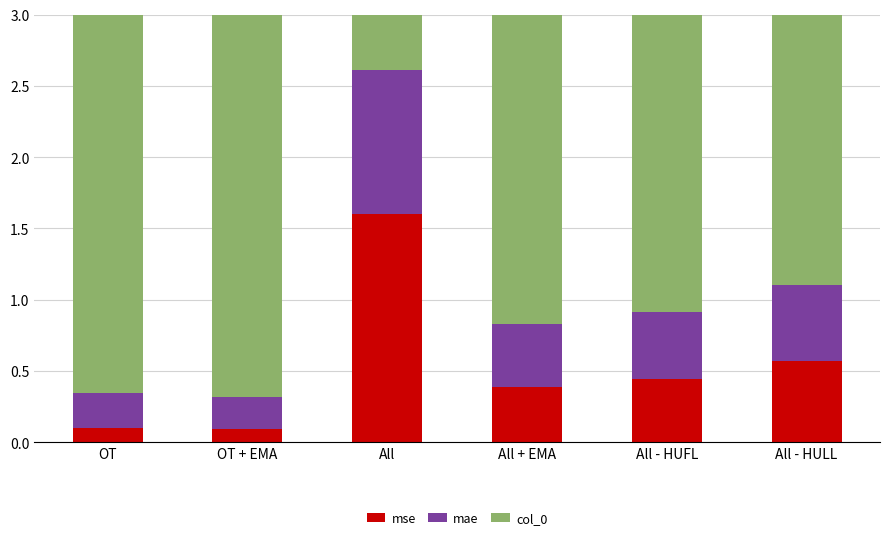

Which has a higher value, All or All - HULL?

All